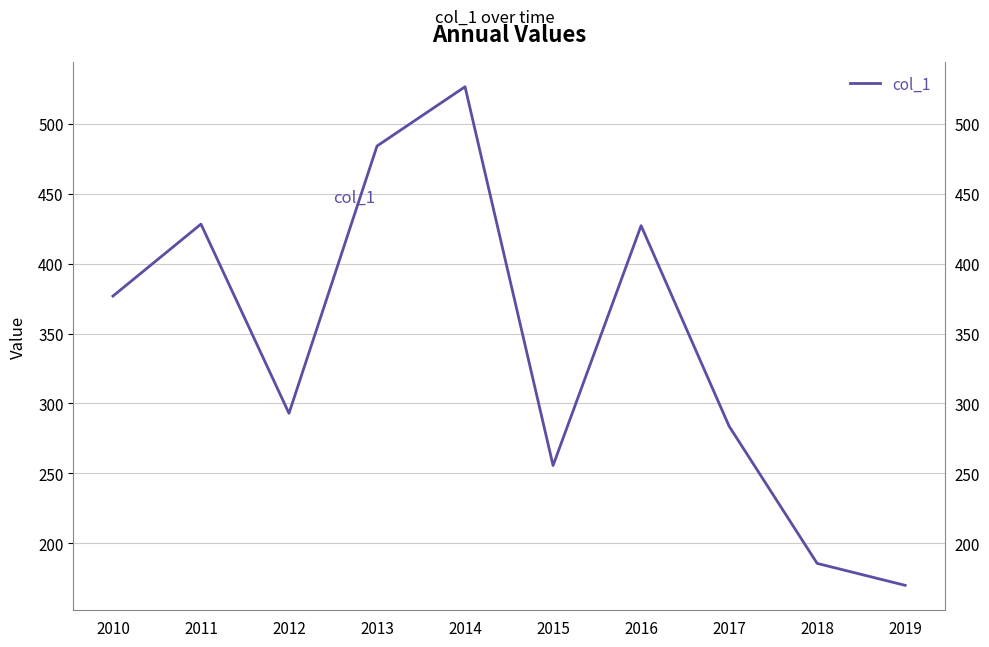

How many interior local peaks (higher than both neighbors) does the data have?

3